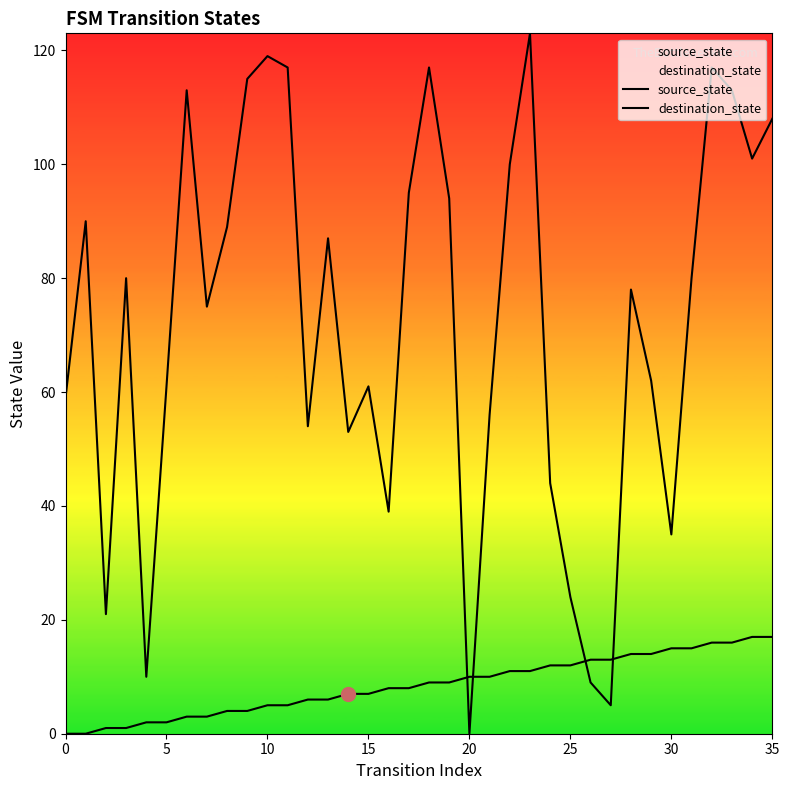

The destination_state series shows 5 at 27. True or false?

True